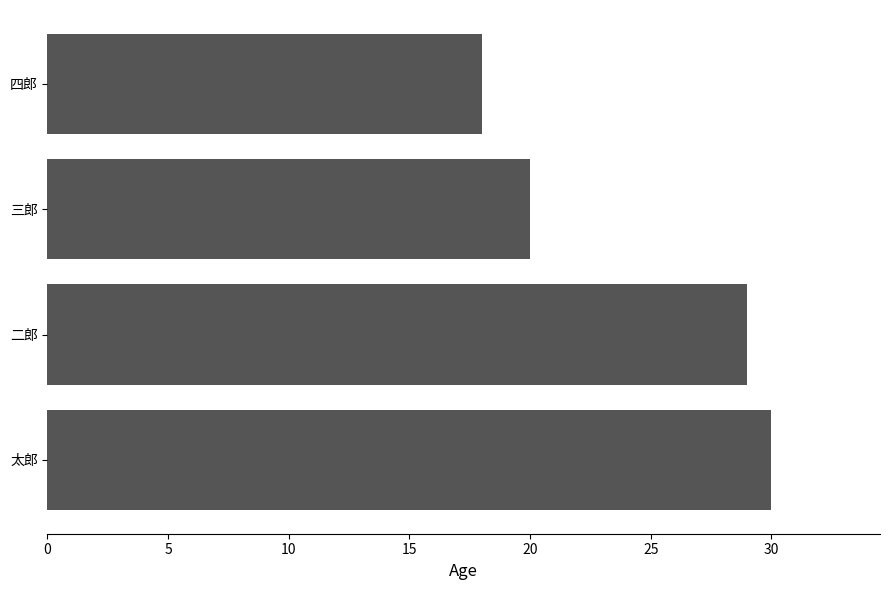

Between 二郎 and 四郎, which is larger?

二郎